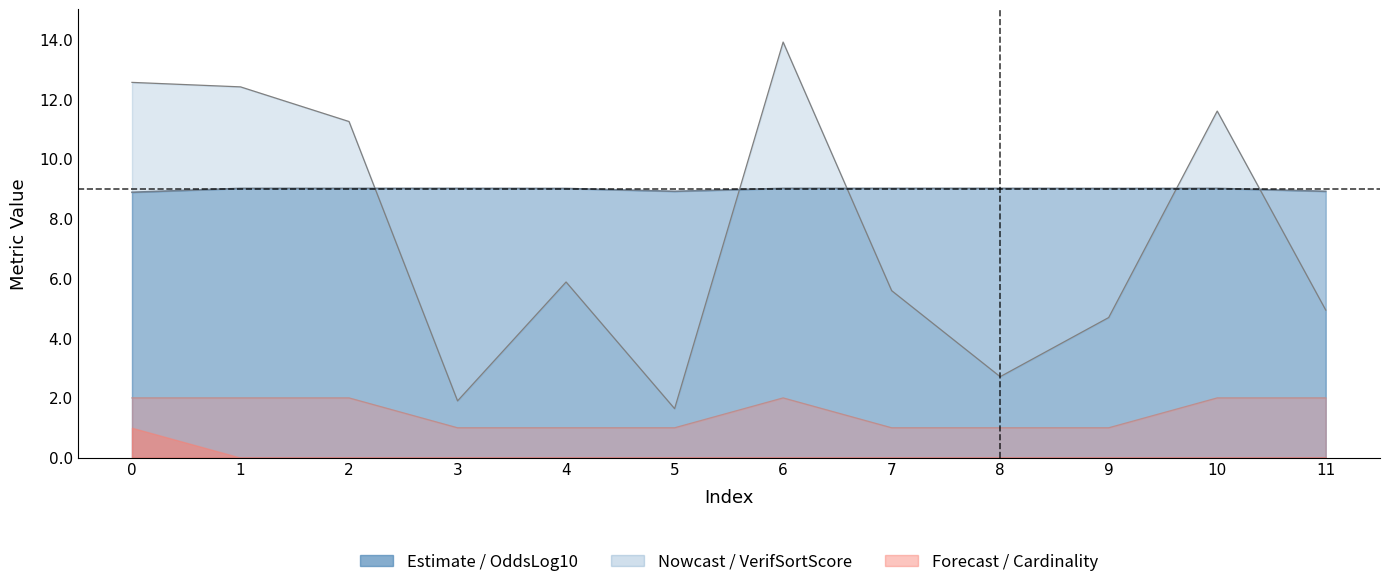

Is it true that Cardinality equals 1.4 at 3?

False